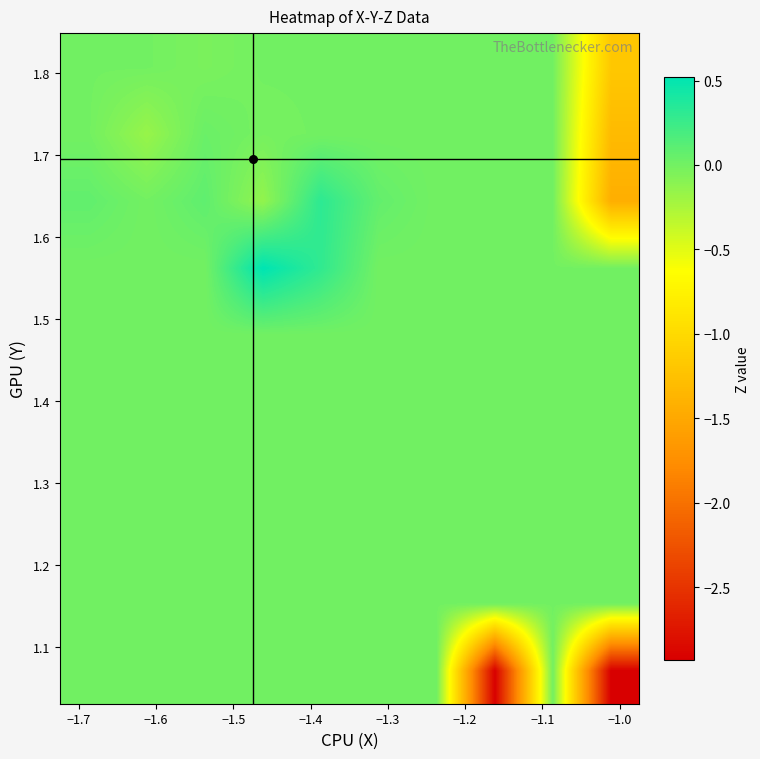

Count the number of categories in the chart.

10